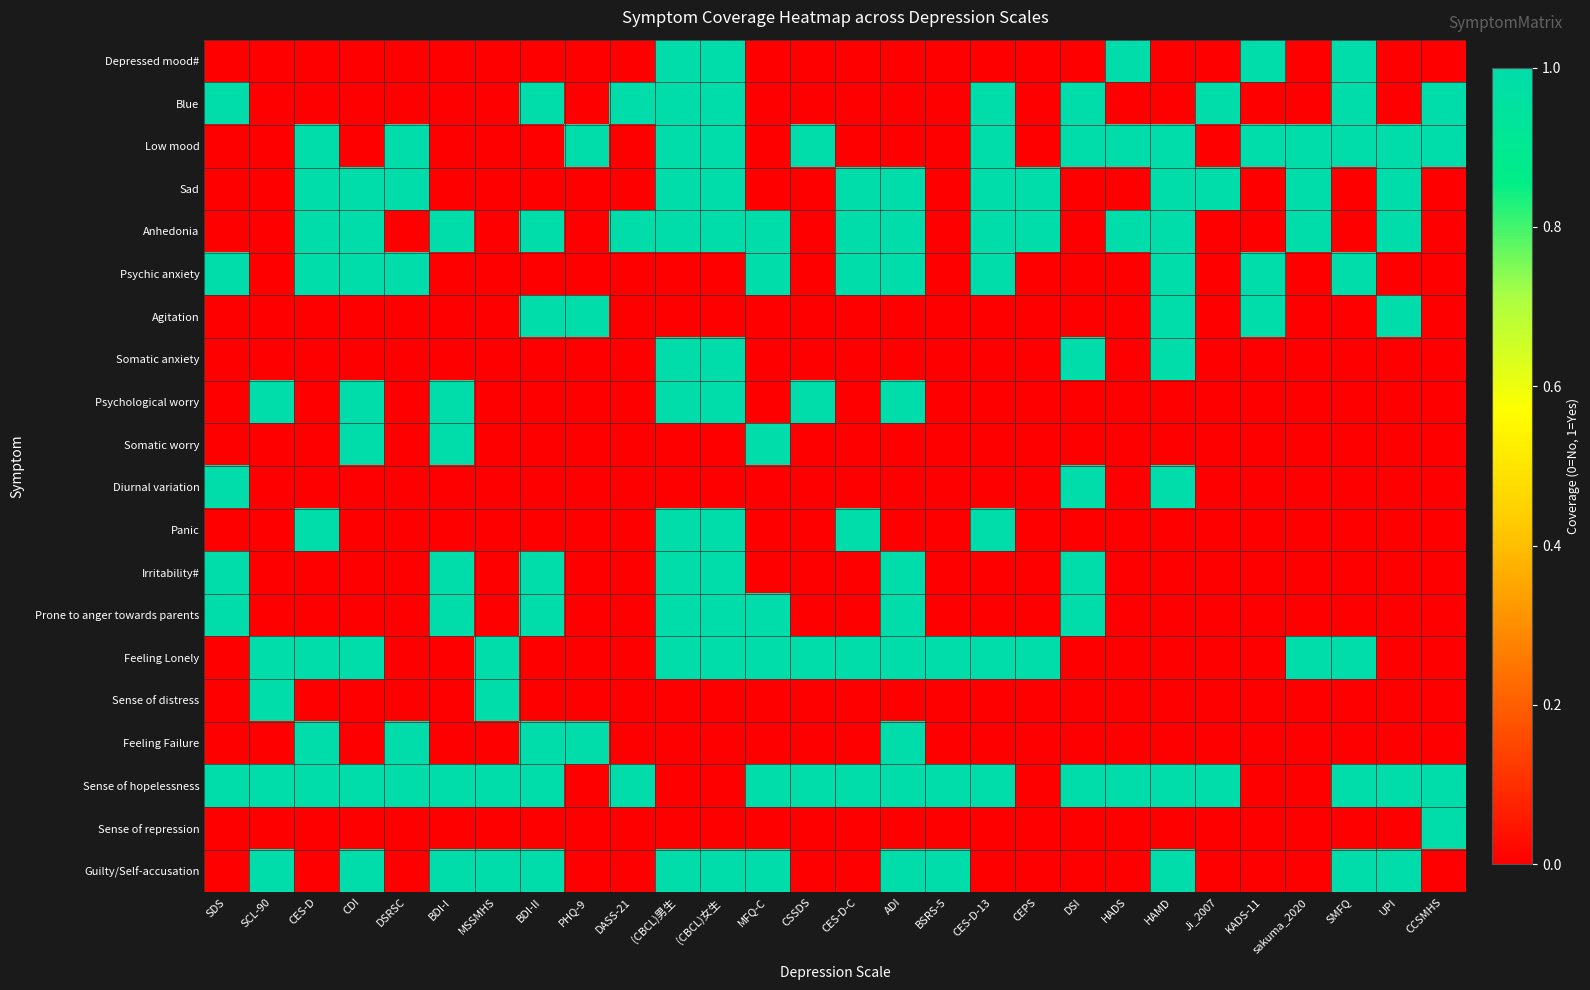

Reading left to right, list all the values displayed in this chart.

Depressed mood#: SDS=0	SCL-90=0	CES-D=0	CDI=0	DSRSC=0	BDI-I=0	MSSMHS=0	BDI-II=0	PHQ-9=0	DASS-21=0	(CBCL)男生=1	(CBCL)女生=1	MFQ-C=0	CSSDS=0	CES-D-C=0	ADI=0	BSRS-5=0	CES-D-13=0	CEPS=0	DSI=0	HADS=1	HAMD=0	Ji_2007=0	KADS-11=1	sakuma_2020=0	SMFQ=1	UPI=0	CCSMHS=0
Blue: SDS=1	SCL-90=0	CES-D=0	CDI=0	DSRSC=0	BDI-I=0	MSSMHS=0	BDI-II=1	PHQ-9=0	DASS-21=1	(CBCL)男生=1	(CBCL)女生=1	MFQ-C=0	CSSDS=0	CES-D-C=0	ADI=0	BSRS-5=0	CES-D-13=1	CEPS=0	DSI=1	HADS=0	HAMD=0	Ji_2007=1	KADS-11=0	sakuma_2020=0	SMFQ=1	UPI=0	CCSMHS=1
Low mood: SDS=0	SCL-90=0	CES-D=1	CDI=0	DSRSC=1	BDI-I=0	MSSMHS=0	BDI-II=0	PHQ-9=1	DASS-21=0	(CBCL)男生=1	(CBCL)女生=1	MFQ-C=0	CSSDS=1	CES-D-C=0	ADI=0	BSRS-5=0	CES-D-13=1	CEPS=0	DSI=1	HADS=1	HAMD=1	Ji_2007=0	KADS-11=1	sakuma_2020=1	SMFQ=1	UPI=1	CCSMHS=1
Sad: SDS=0	SCL-90=0	CES-D=1	CDI=1	DSRSC=1	BDI-I=0	MSSMHS=0	BDI-II=0	PHQ-9=0	DASS-21=0	(CBCL)男生=1	(CBCL)女生=1	MFQ-C=0	CSSDS=0	CES-D-C=1	ADI=1	BSRS-5=0	CES-D-13=1	CEPS=1	DSI=0	HADS=0	HAMD=1	Ji_2007=1	KADS-11=0	sakuma_2020=1	SMFQ=0	UPI=1	CCSMHS=0
Anhedonia: SDS=0	SCL-90=0	CES-D=1	CDI=1	DSRSC=0	BDI-I=1	MSSMHS=0	BDI-II=1	PHQ-9=0	DASS-21=1	(CBCL)男生=1	(CBCL)女生=1	MFQ-C=1	CSSDS=0	CES-D-C=1	ADI=1	BSRS-5=0	CES-D-13=1	CEPS=1	DSI=0	HADS=1	HAMD=1	Ji_2007=0	KADS-11=0	sakuma_2020=1	SMFQ=0	UPI=1	CCSMHS=0
Psychic anxiety: SDS=1	SCL-90=0	CES-D=1	CDI=1	DSRSC=1	BDI-I=0	MSSMHS=0	BDI-II=0	PHQ-9=0	DASS-21=0	(CBCL)男生=0	(CBCL)女生=0	MFQ-C=1	CSSDS=0	CES-D-C=1	ADI=1	BSRS-5=0	CES-D-13=1	CEPS=0	DSI=0	HADS=0	HAMD=1	Ji_2007=0	KADS-11=1	sakuma_2020=0	SMFQ=1	UPI=0	CCSMHS=0
Agitation: SDS=0	SCL-90=0	CES-D=0	CDI=0	DSRSC=0	BDI-I=0	MSSMHS=0	BDI-II=1	PHQ-9=1	DASS-21=0	(CBCL)男生=0	(CBCL)女生=0	MFQ-C=0	CSSDS=0	CES-D-C=0	ADI=0	BSRS-5=0	CES-D-13=0	CEPS=0	DSI=0	HADS=0	HAMD=1	Ji_2007=0	KADS-11=1	sakuma_2020=0	SMFQ=0	UPI=1	CCSMHS=0
Somatic anxiety: SDS=0	SCL-90=0	CES-D=0	CDI=0	DSRSC=0	BDI-I=0	MSSMHS=0	BDI-II=0	PHQ-9=0	DASS-21=0	(CBCL)男生=1	(CBCL)女生=1	MFQ-C=0	CSSDS=0	CES-D-C=0	ADI=0	BSRS-5=0	CES-D-13=0	CEPS=0	DSI=1	HADS=0	HAMD=1	Ji_2007=0	KADS-11=0	sakuma_2020=0	SMFQ=0	UPI=0	CCSMHS=0
Psychological worry: SDS=0	SCL-90=1	CES-D=0	CDI=1	DSRSC=0	BDI-I=1	MSSMHS=0	BDI-II=0	PHQ-9=0	DASS-21=0	(CBCL)男生=1	(CBCL)女生=1	MFQ-C=0	CSSDS=1	CES-D-C=0	ADI=1	BSRS-5=0	CES-D-13=0	CEPS=0	DSI=0	HADS=0	HAMD=0	Ji_2007=0	KADS-11=0	sakuma_2020=0	SMFQ=0	UPI=0	CCSMHS=0
Somatic worry: SDS=0	SCL-90=0	CES-D=0	CDI=1	DSRSC=0	BDI-I=1	MSSMHS=0	BDI-II=0	PHQ-9=0	DASS-21=0	(CBCL)男生=0	(CBCL)女生=0	MFQ-C=1	CSSDS=0	CES-D-C=0	ADI=0	BSRS-5=0	CES-D-13=0	CEPS=0	DSI=0	HADS=0	HAMD=0	Ji_2007=0	KADS-11=0	sakuma_2020=0	SMFQ=0	UPI=0	CCSMHS=0
Diurnal variation: SDS=1	SCL-90=0	CES-D=0	CDI=0	DSRSC=0	BDI-I=0	MSSMHS=0	BDI-II=0	PHQ-9=0	DASS-21=0	(CBCL)男生=0	(CBCL)女生=0	MFQ-C=0	CSSDS=0	CES-D-C=0	ADI=0	BSRS-5=0	CES-D-13=0	CEPS=0	DSI=1	HADS=0	HAMD=1	Ji_2007=0	KADS-11=0	sakuma_2020=0	SMFQ=0	UPI=0	CCSMHS=0
Panic: SDS=0	SCL-90=0	CES-D=1	CDI=0	DSRSC=0	BDI-I=0	MSSMHS=0	BDI-II=0	PHQ-9=0	DASS-21=0	(CBCL)男生=1	(CBCL)女生=1	MFQ-C=0	CSSDS=0	CES-D-C=1	ADI=0	BSRS-5=0	CES-D-13=1	CEPS=0	DSI=0	HADS=0	HAMD=0	Ji_2007=0	KADS-11=0	sakuma_2020=0	SMFQ=0	UPI=0	CCSMHS=0
Irritability#: SDS=1	SCL-90=0	CES-D=0	CDI=0	DSRSC=0	BDI-I=1	MSSMHS=0	BDI-II=1	PHQ-9=0	DASS-21=0	(CBCL)男生=1	(CBCL)女生=1	MFQ-C=0	CSSDS=0	CES-D-C=0	ADI=1	BSRS-5=0	CES-D-13=0	CEPS=0	DSI=1	HADS=0	HAMD=0	Ji_2007=0	KADS-11=0	sakuma_2020=0	SMFQ=0	UPI=0	CCSMHS=0
Prone to anger towards parents: SDS=1	SCL-90=0	CES-D=0	CDI=0	DSRSC=0	BDI-I=1	MSSMHS=0	BDI-II=1	PHQ-9=0	DASS-21=0	(CBCL)男生=1	(CBCL)女生=1	MFQ-C=1	CSSDS=0	CES-D-C=0	ADI=1	BSRS-5=0	CES-D-13=0	CEPS=0	DSI=1	HADS=0	HAMD=0	Ji_2007=0	KADS-11=0	sakuma_2020=0	SMFQ=0	UPI=0	CCSMHS=0
Feeling Lonely: SDS=0	SCL-90=1	CES-D=1	CDI=1	DSRSC=0	BDI-I=0	MSSMHS=1	BDI-II=0	PHQ-9=0	DASS-21=0	(CBCL)男生=1	(CBCL)女生=1	MFQ-C=1	CSSDS=1	CES-D-C=1	ADI=1	BSRS-5=1	CES-D-13=1	CEPS=1	DSI=0	HADS=0	HAMD=0	Ji_2007=0	KADS-11=0	sakuma_2020=1	SMFQ=1	UPI=0	CCSMHS=0
Sense of distress: SDS=0	SCL-90=1	CES-D=0	CDI=0	DSRSC=0	BDI-I=0	MSSMHS=1	BDI-II=0	PHQ-9=0	DASS-21=0	(CBCL)男生=0	(CBCL)女生=0	MFQ-C=0	CSSDS=0	CES-D-C=0	ADI=0	BSRS-5=0	CES-D-13=0	CEPS=0	DSI=0	HADS=0	HAMD=0	Ji_2007=0	KADS-11=0	sakuma_2020=0	SMFQ=0	UPI=0	CCSMHS=0
Feeling Failure: SDS=0	SCL-90=0	CES-D=1	CDI=0	DSRSC=1	BDI-I=0	MSSMHS=0	BDI-II=1	PHQ-9=1	DASS-21=0	(CBCL)男生=0	(CBCL)女生=0	MFQ-C=0	CSSDS=0	CES-D-C=0	ADI=1	BSRS-5=0	CES-D-13=0	CEPS=0	DSI=0	HADS=0	HAMD=0	Ji_2007=0	KADS-11=0	sakuma_2020=0	SMFQ=0	UPI=0	CCSMHS=0
Sense of hopelessness: SDS=1	SCL-90=1	CES-D=1	CDI=1	DSRSC=1	BDI-I=1	MSSMHS=1	BDI-II=1	PHQ-9=0	DASS-21=1	(CBCL)男生=0	(CBCL)女生=0	MFQ-C=1	CSSDS=1	CES-D-C=1	ADI=1	BSRS-5=1	CES-D-13=1	CEPS=0	DSI=1	HADS=1	HAMD=1	Ji_2007=1	KADS-11=0	sakuma_2020=0	SMFQ=1	UPI=1	CCSMHS=1
Sense of repression: SDS=0	SCL-90=0	CES-D=0	CDI=0	DSRSC=0	BDI-I=0	MSSMHS=0	BDI-II=0	PHQ-9=0	DASS-21=0	(CBCL)男生=0	(CBCL)女生=0	MFQ-C=0	CSSDS=0	CES-D-C=0	ADI=0	BSRS-5=0	CES-D-13=0	CEPS=0	DSI=0	HADS=0	HAMD=0	Ji_2007=0	KADS-11=0	sakuma_2020=0	SMFQ=0	UPI=0	CCSMHS=1
Guilty/Self-accusation: SDS=0	SCL-90=1	CES-D=0	CDI=1	DSRSC=0	BDI-I=1	MSSMHS=1	BDI-II=1	PHQ-9=0	DASS-21=0	(CBCL)男生=1	(CBCL)女生=1	MFQ-C=1	CSSDS=0	CES-D-C=0	ADI=1	BSRS-5=1	CES-D-13=0	CEPS=0	DSI=0	HADS=0	HAMD=1	Ji_2007=0	KADS-11=0	sakuma_2020=0	SMFQ=1	UPI=1	CCSMHS=0